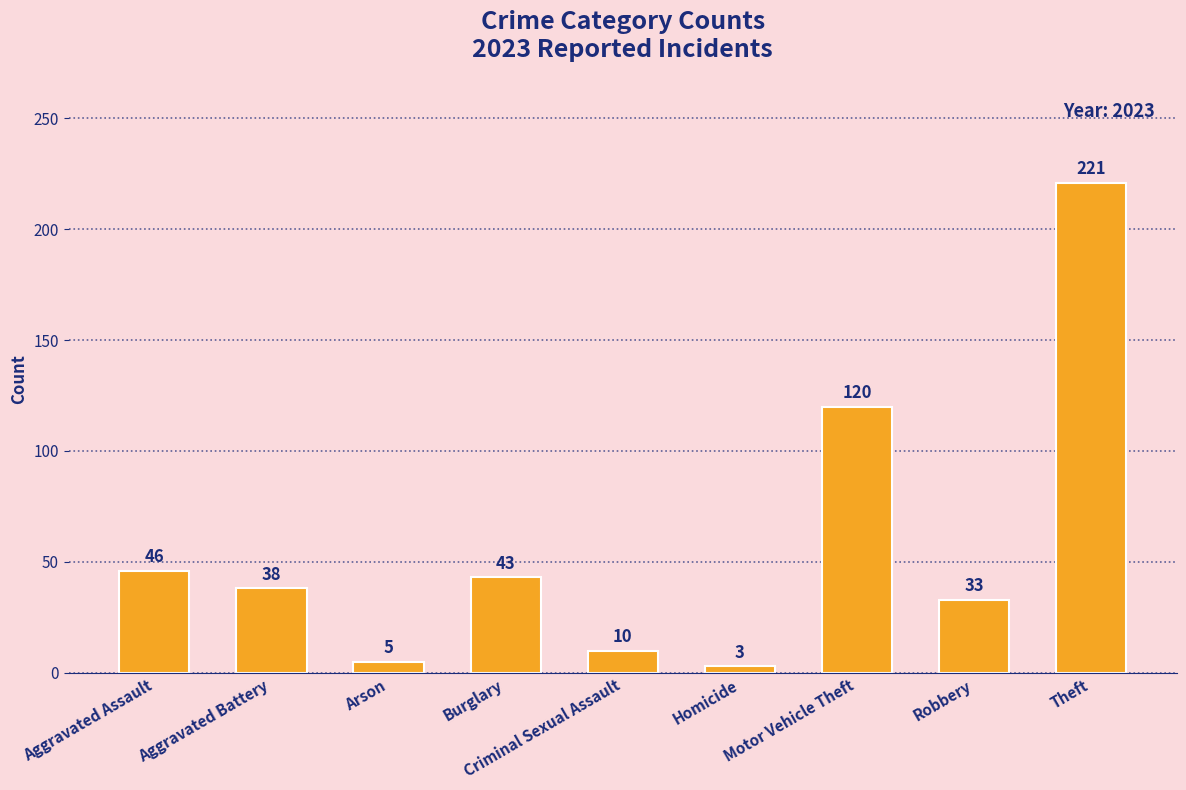

List the labels in order of value, largest first.

Theft, Motor Vehicle Theft, Aggravated Assault, Burglary, Aggravated Battery, Robbery, Criminal Sexual Assault, Arson, Homicide